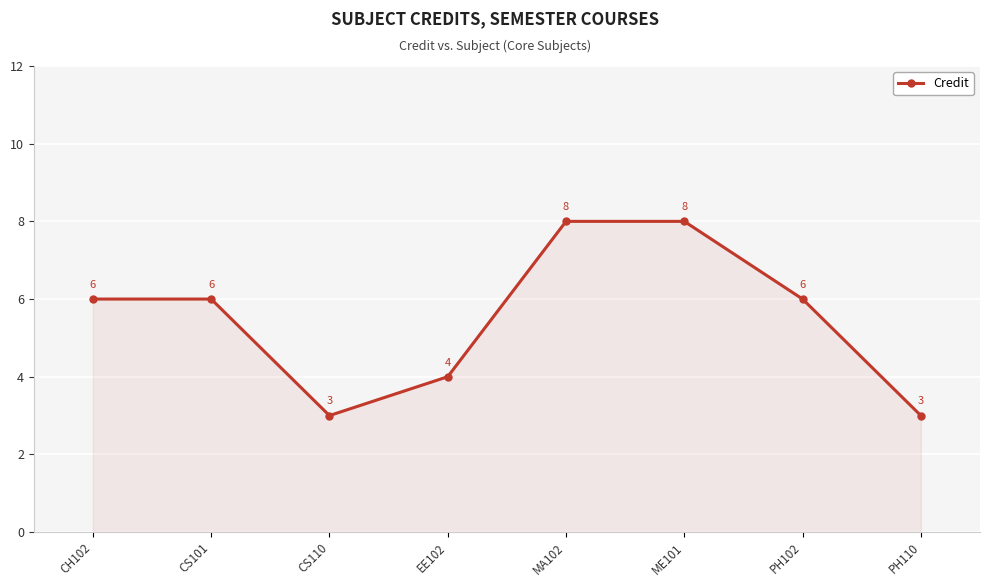

What is the label of the 2nd point from the right?

PH102